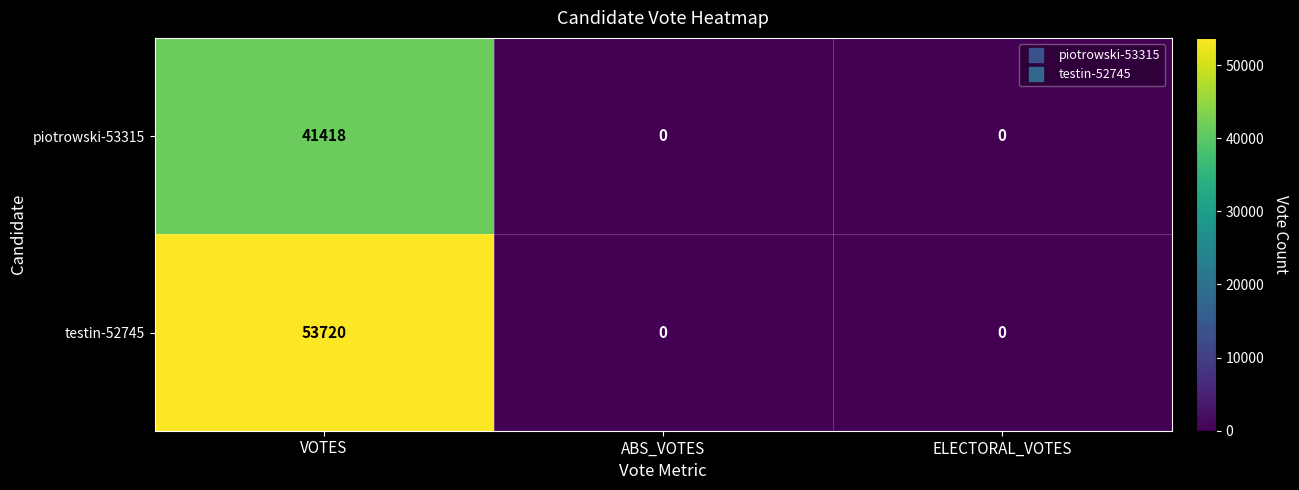

At VOTES, list the series in order from largest to smallest.

testin-52745, piotrowski-53315